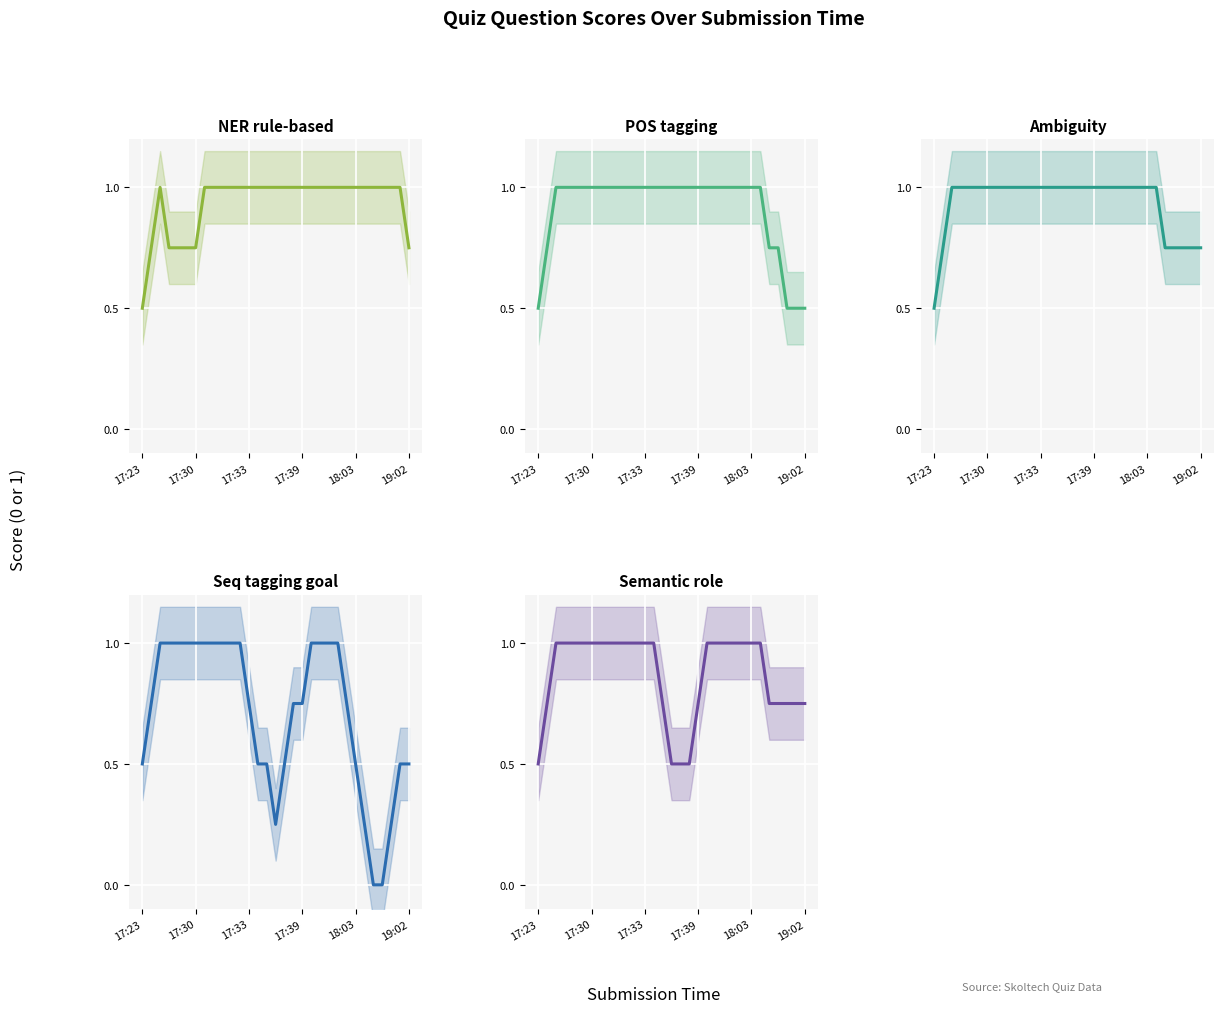

Which category has the lowest value in the POS tagging series?

17:23